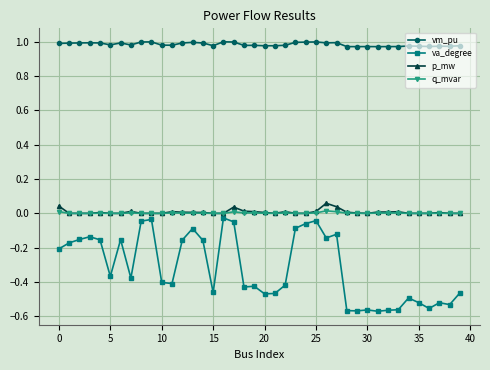

Which series has the largest range (max minus min)?

va_degree